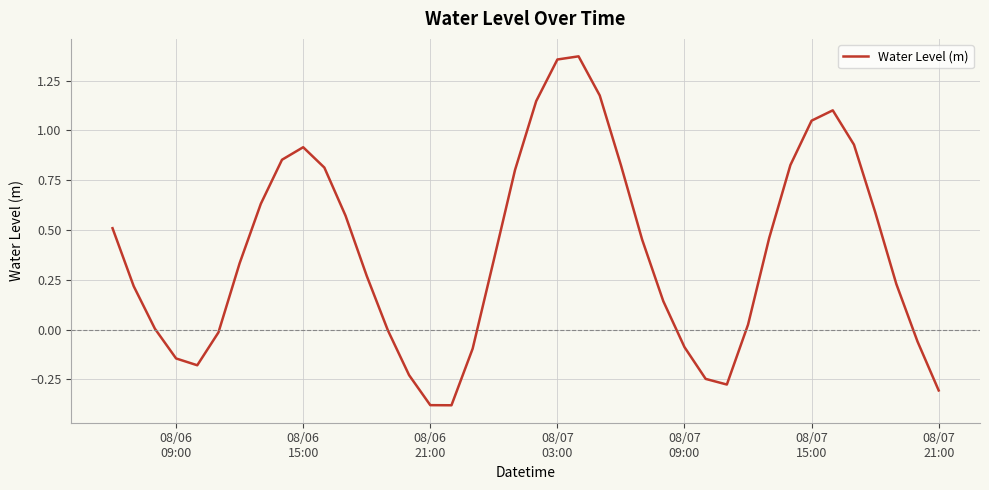

Where is the first local maximum?

08/06
15:00